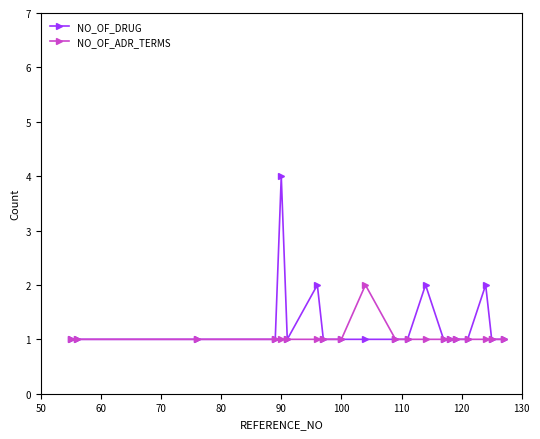

Does the chart have visible grid lines?

No